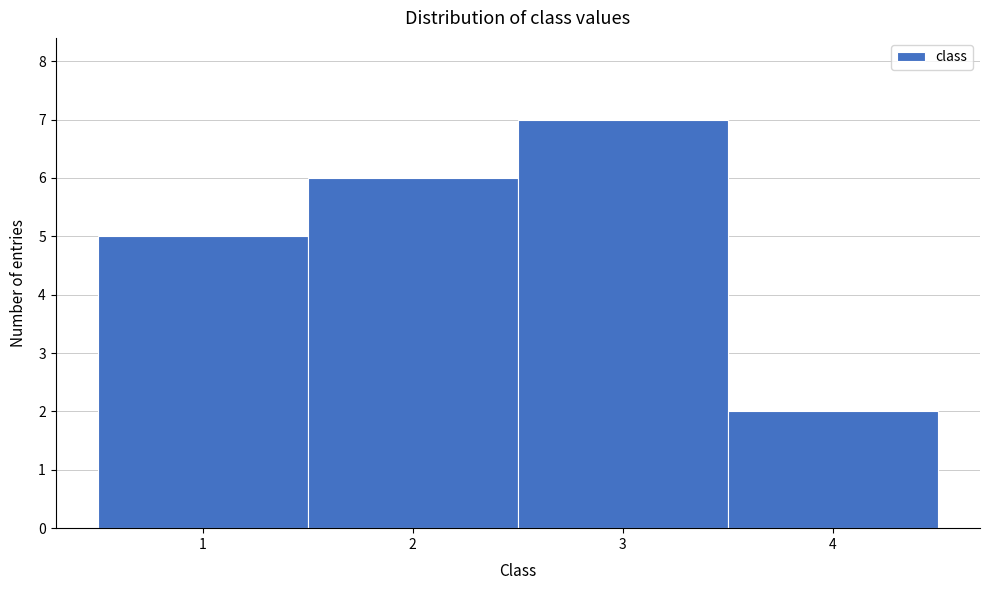

Which range on the x-axis has the tallest bar?

2.5 to 3.5